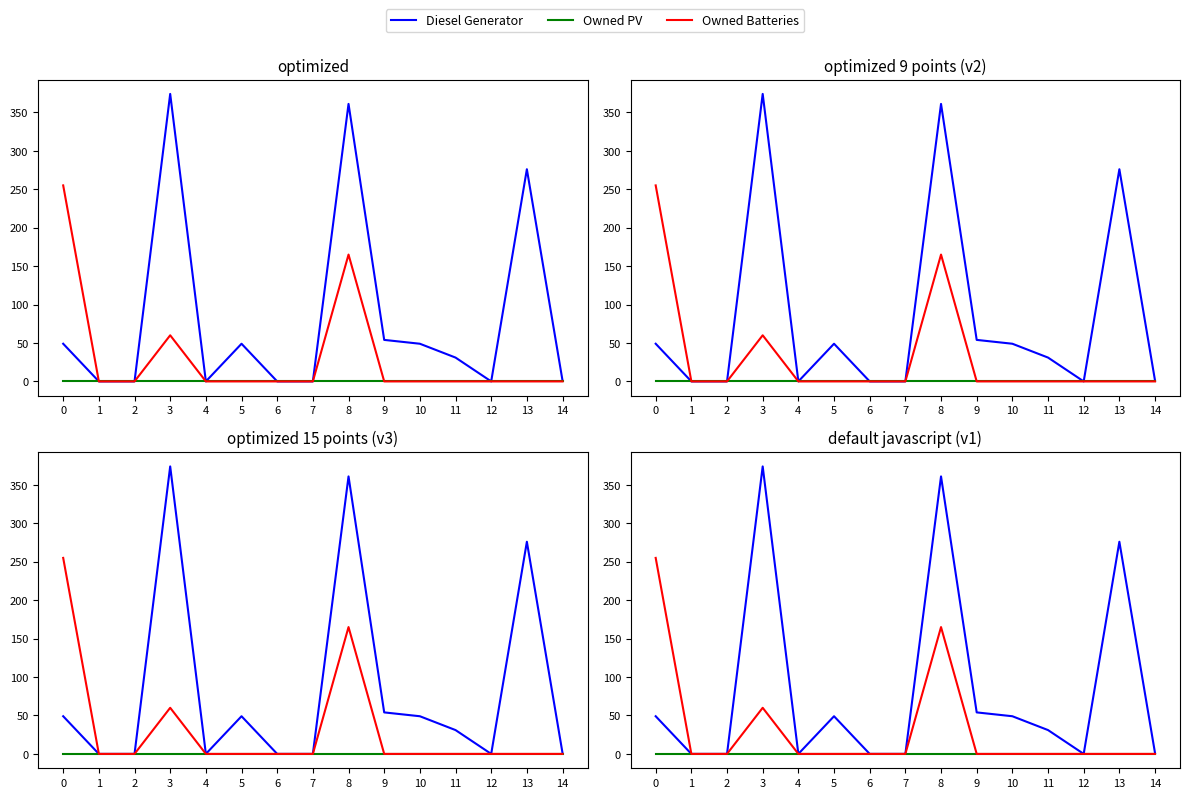

What is the value of the Owned Batteries point at the 1st from the left?

255